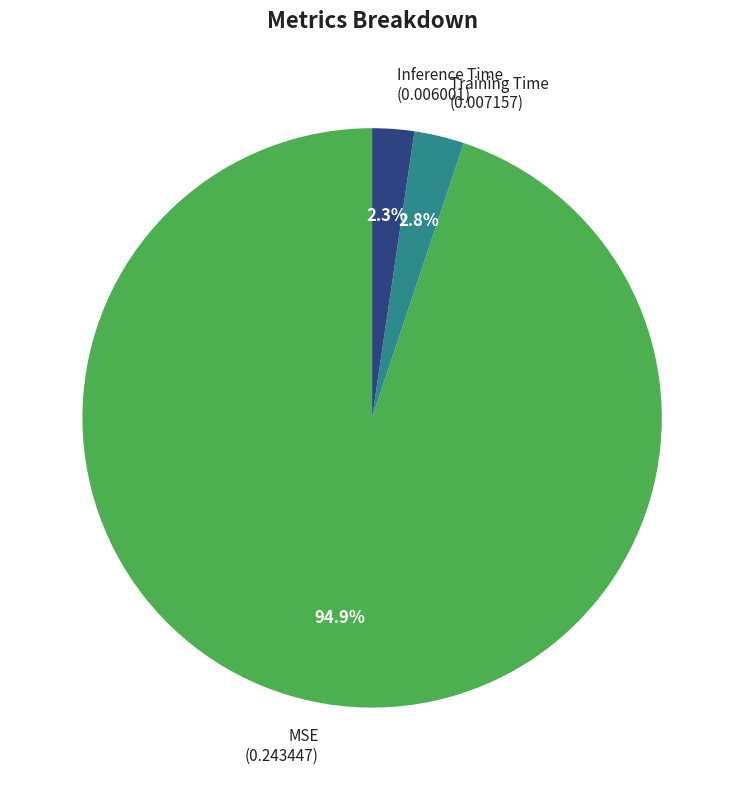

How many segments does this pie chart have?

3